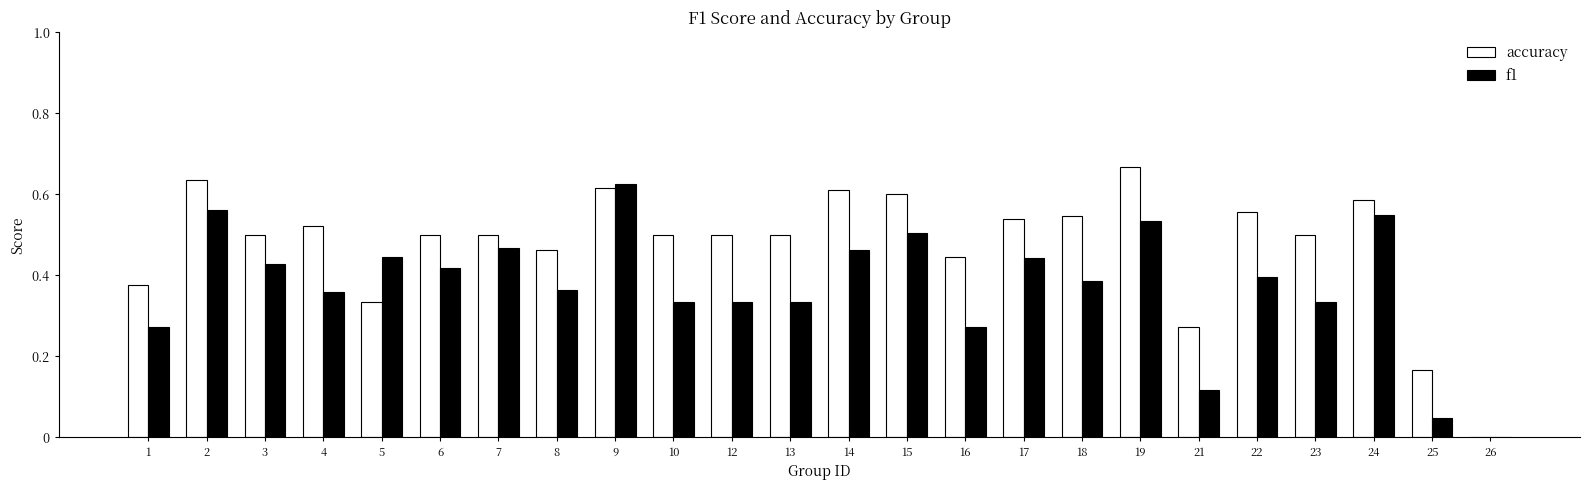

How many data points does each series have?

24